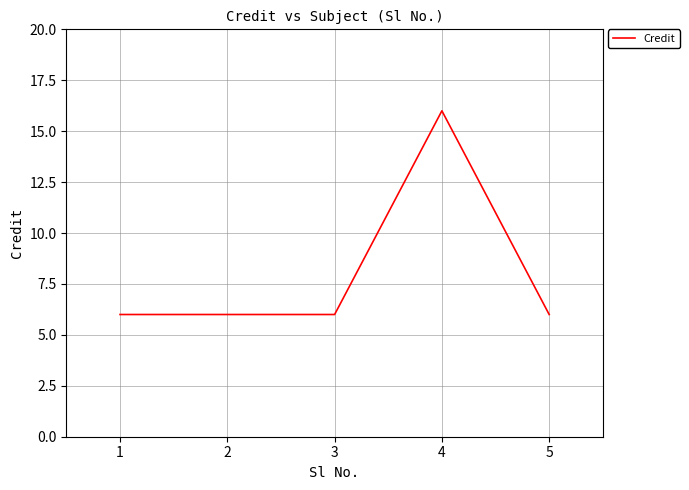

Which category has the highest value across all series?

4